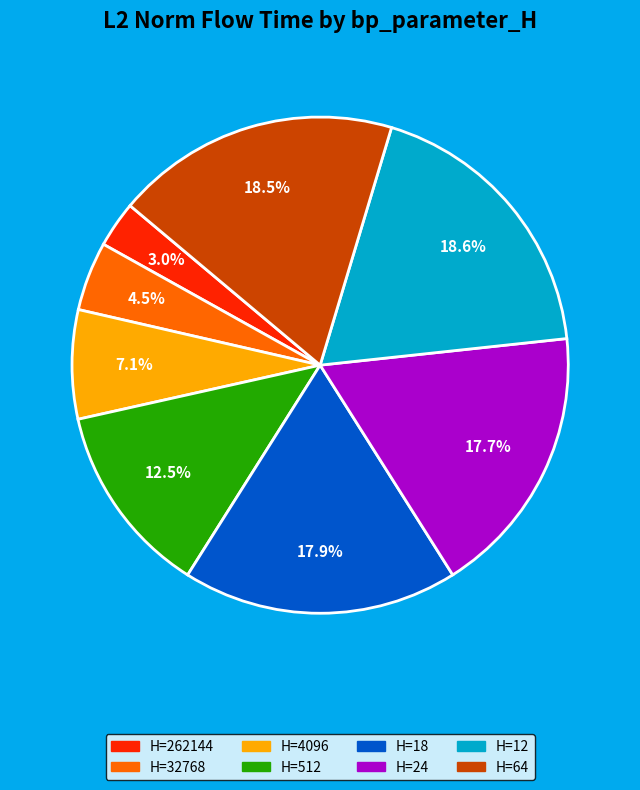

Does any single category account for the majority?

No